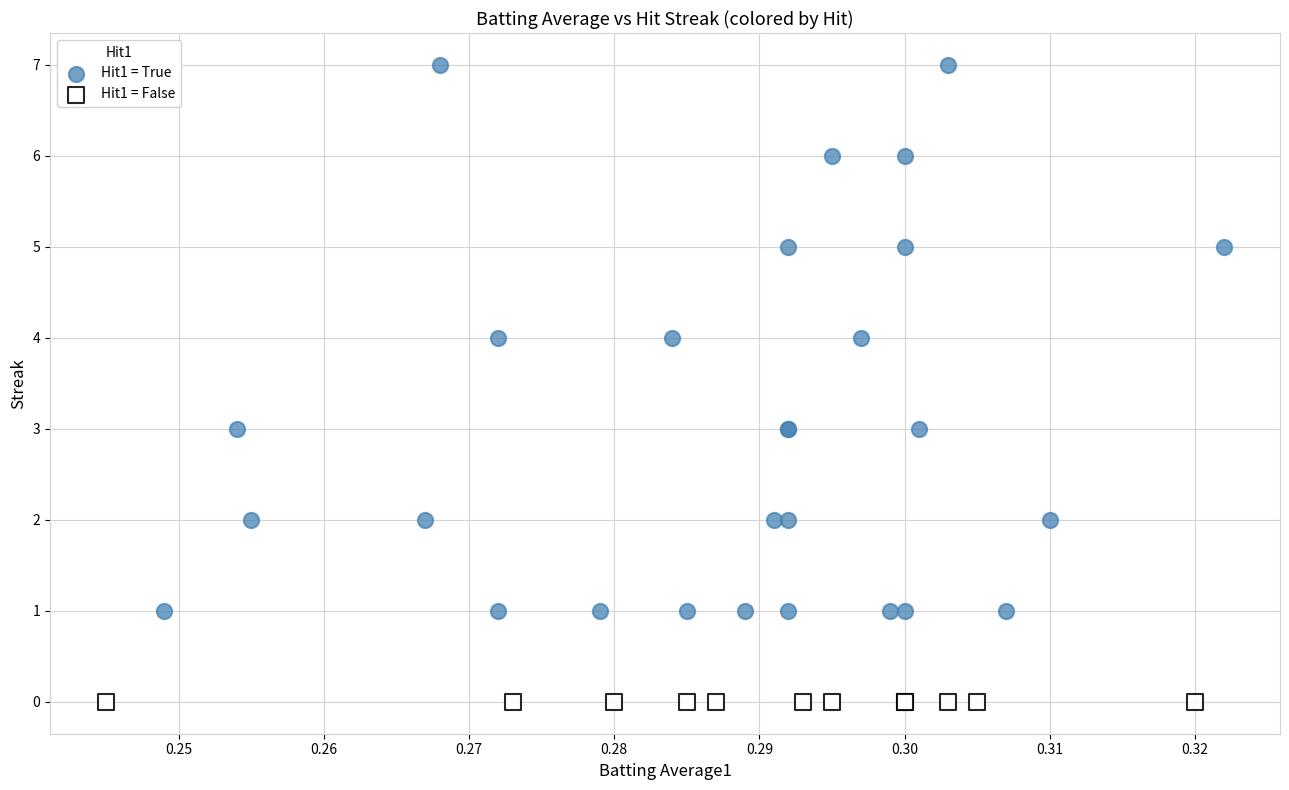

Which series contains the lowest Y value?

Hit1 = False